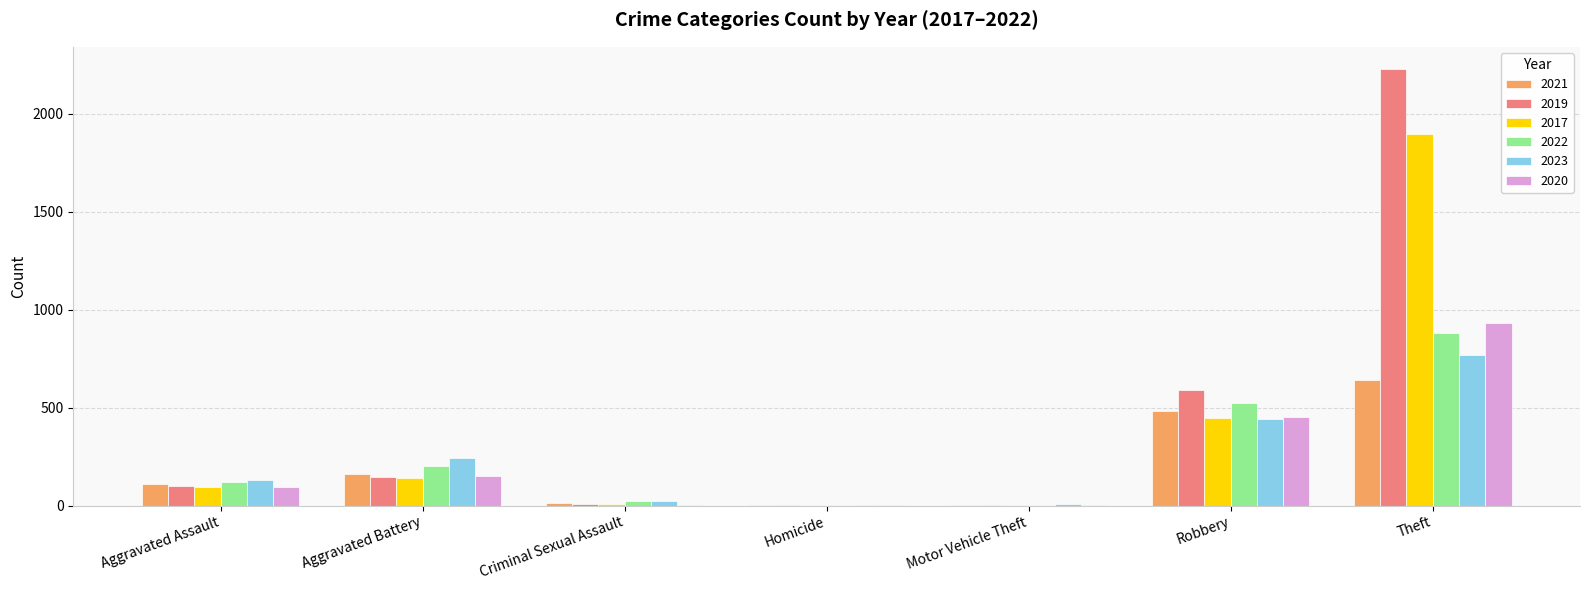

True or false: 2022 has a value of 2 at Motor Vehicle Theft.

True